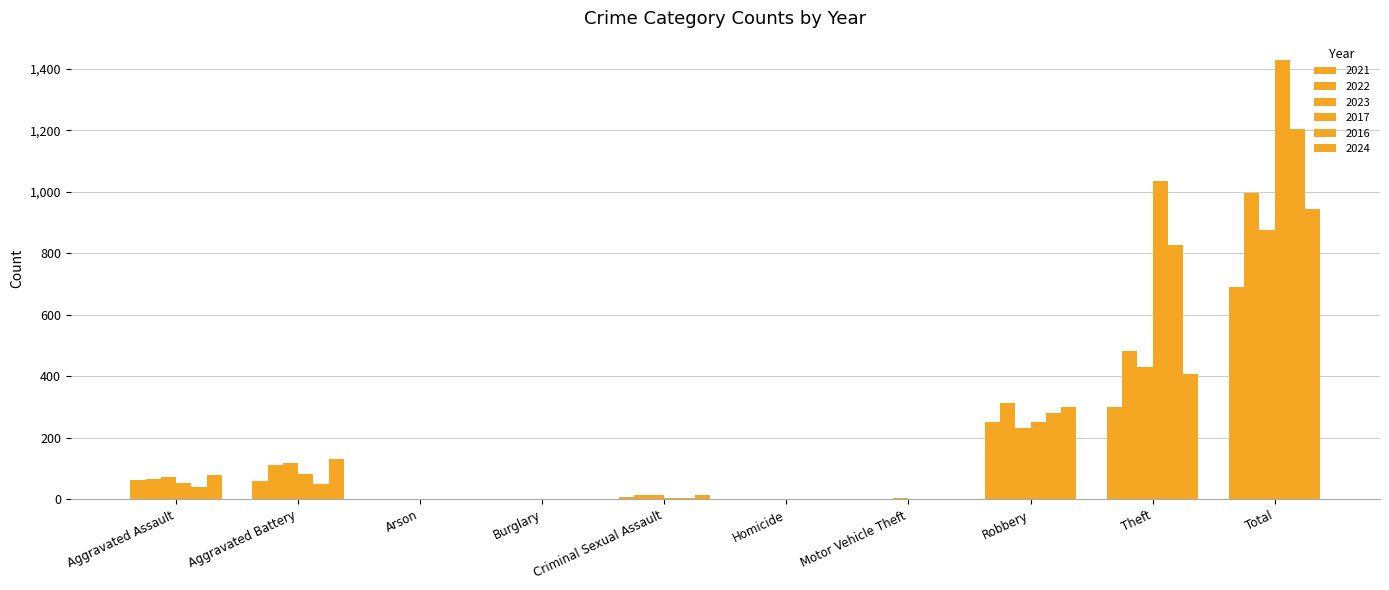

At which label does 2017 reach its peak?

Total